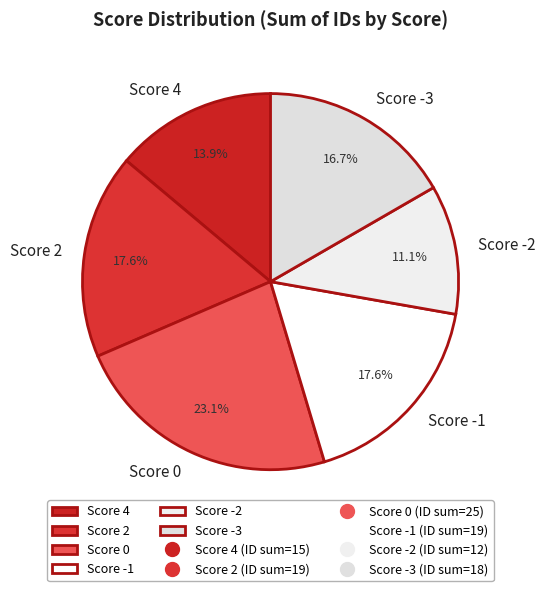

What is the ratio of the value at Score 2 to the value at Score 0?

0.8